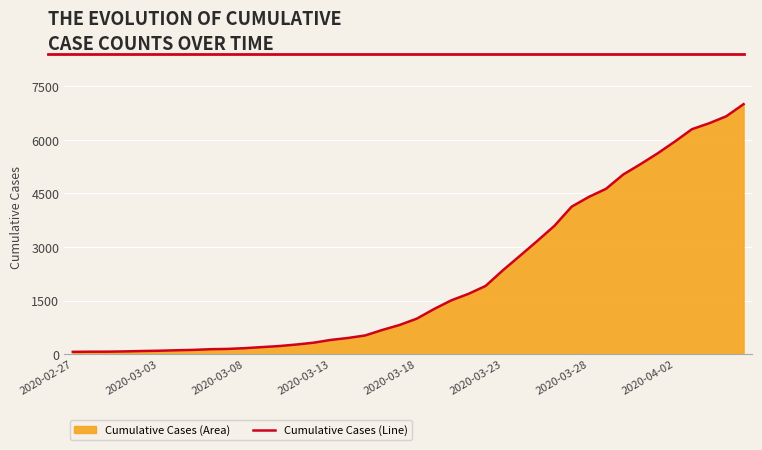

How many values exceed 993?

19